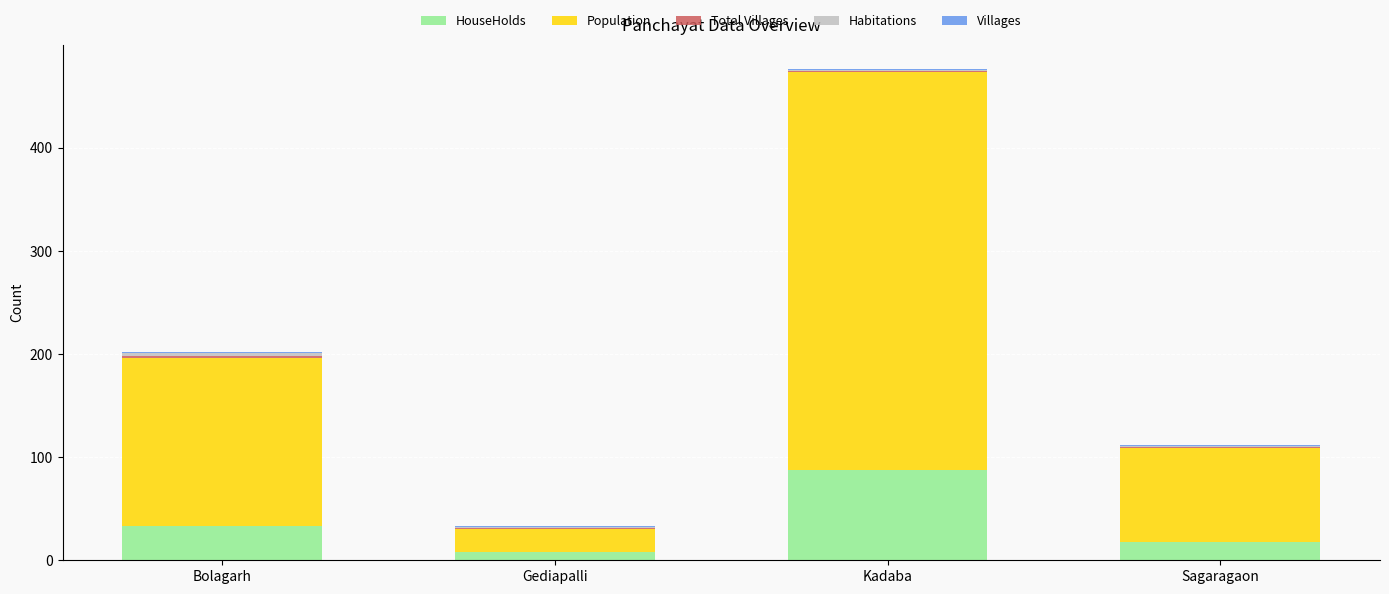

Is it true that HouseHolds equals 18 at Sagaragaon?

True